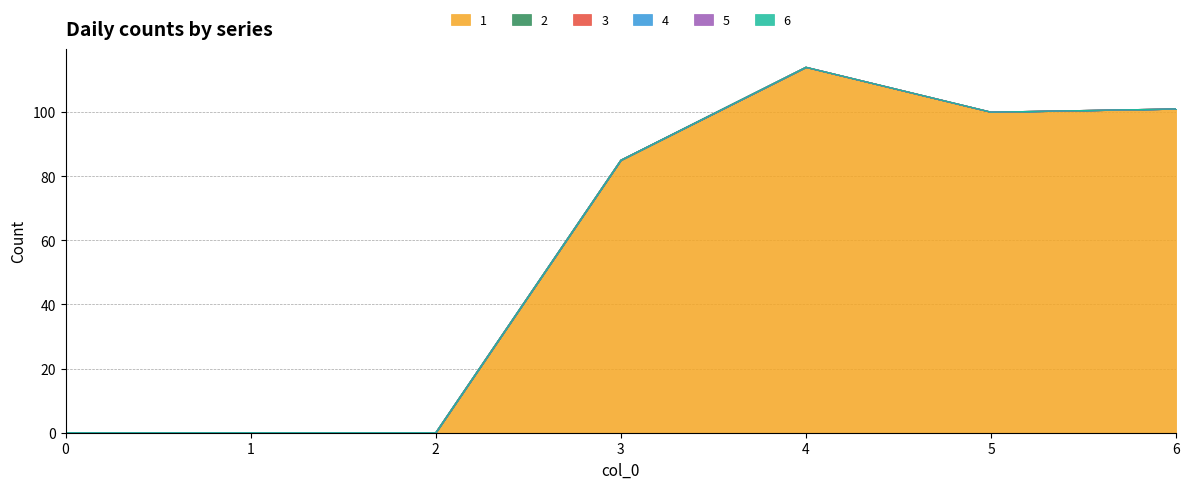

Between 3 and 0, which is larger?

3